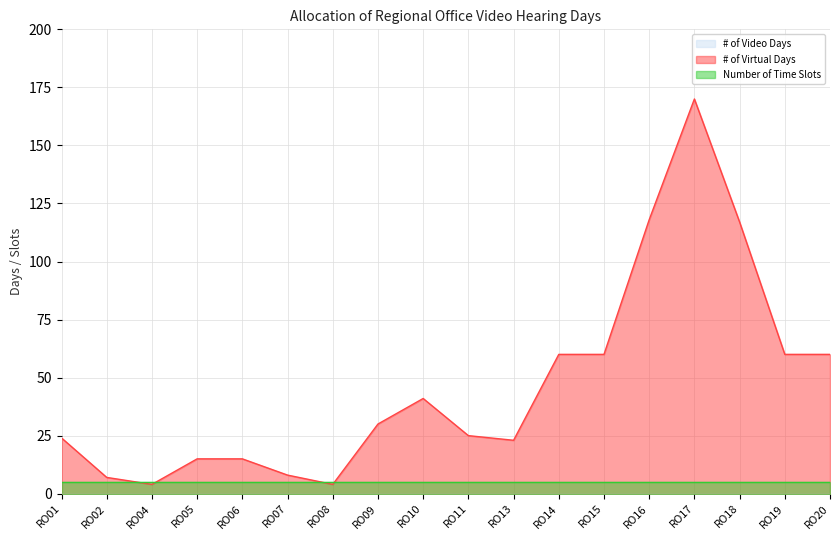

What is the spread (max minus min) of values at RO13?

23